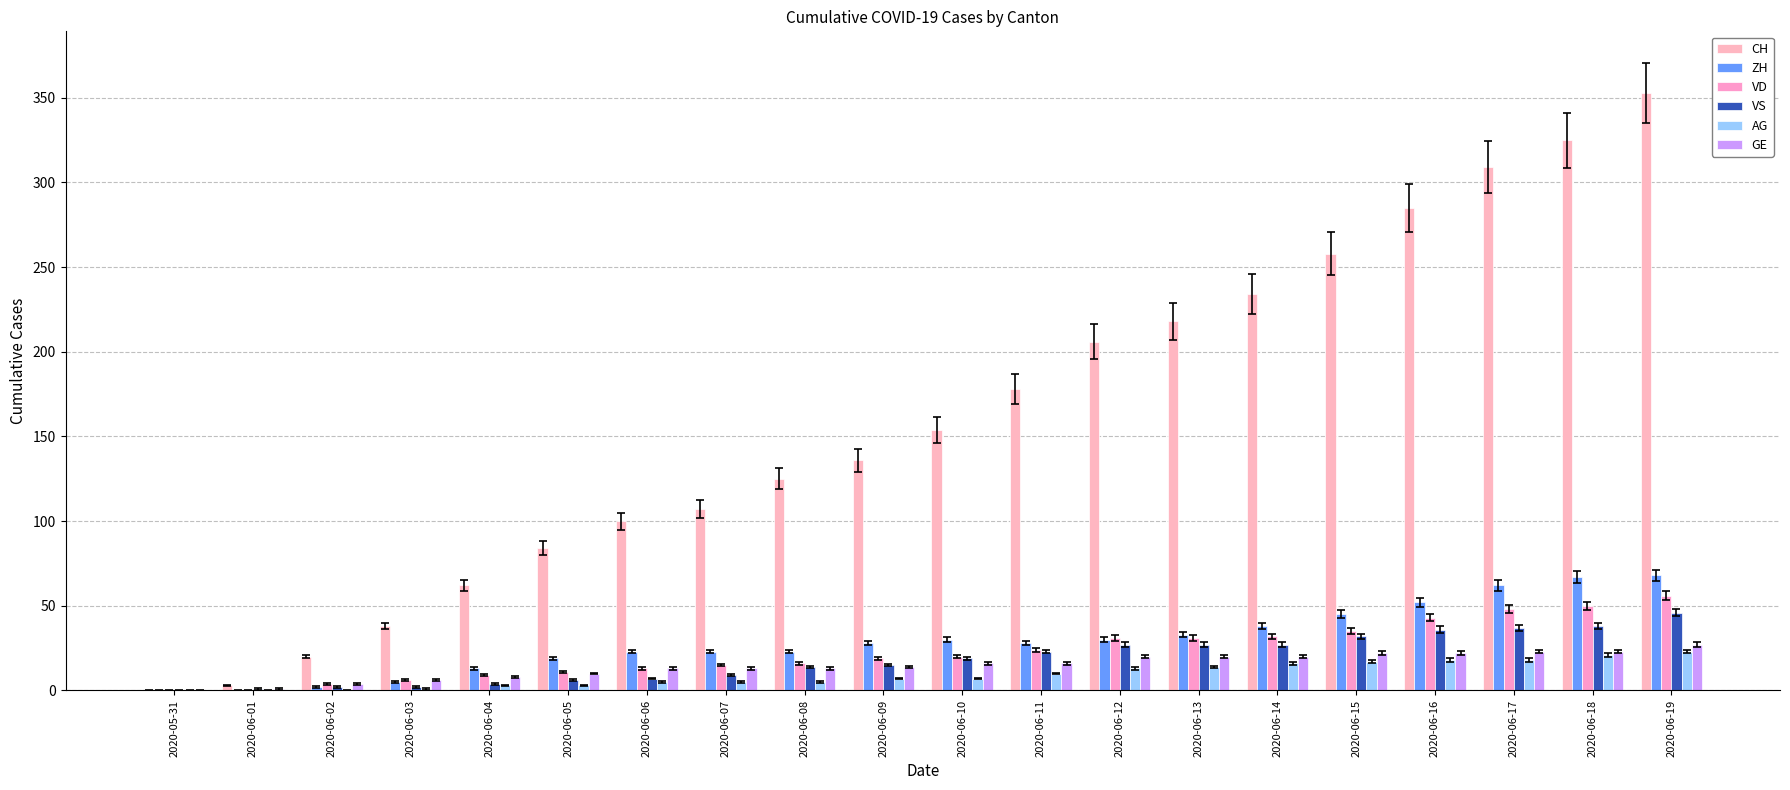

What is the maximum value shown in the chart?

353